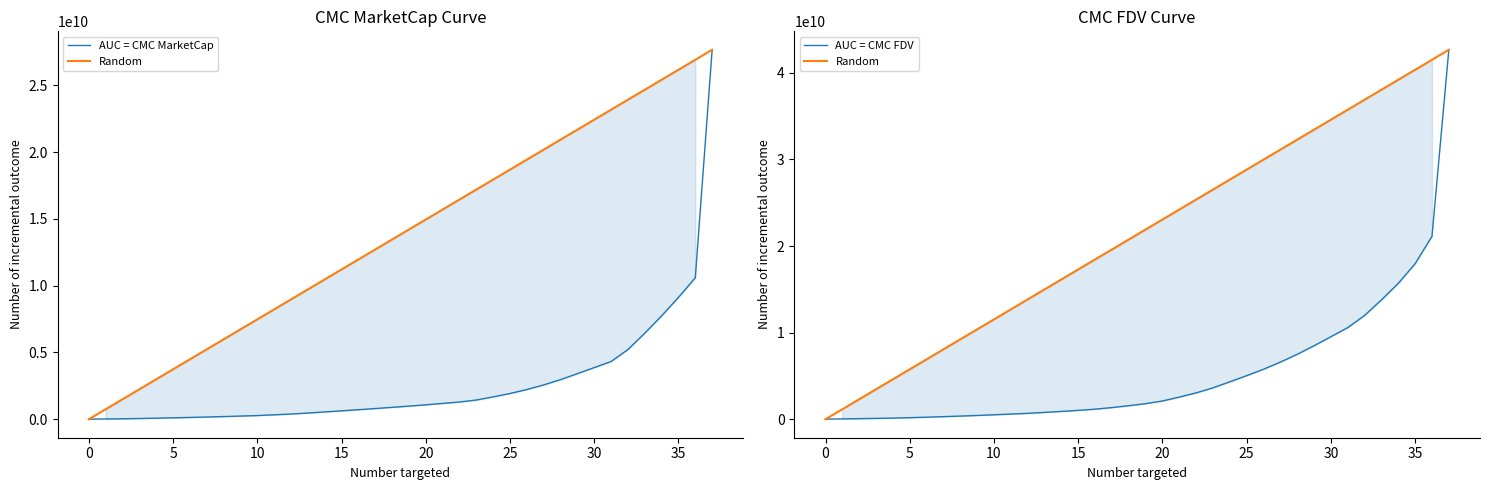

Which series has the widest spread of values?

Random